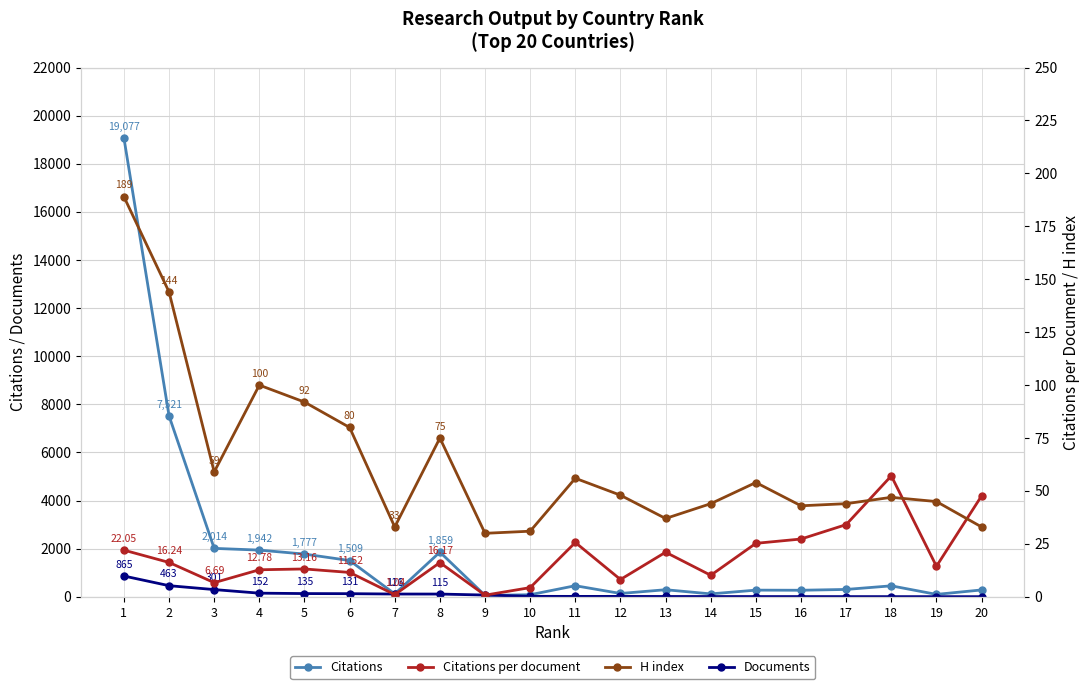

What is the highest value of the Documents series?

865.0